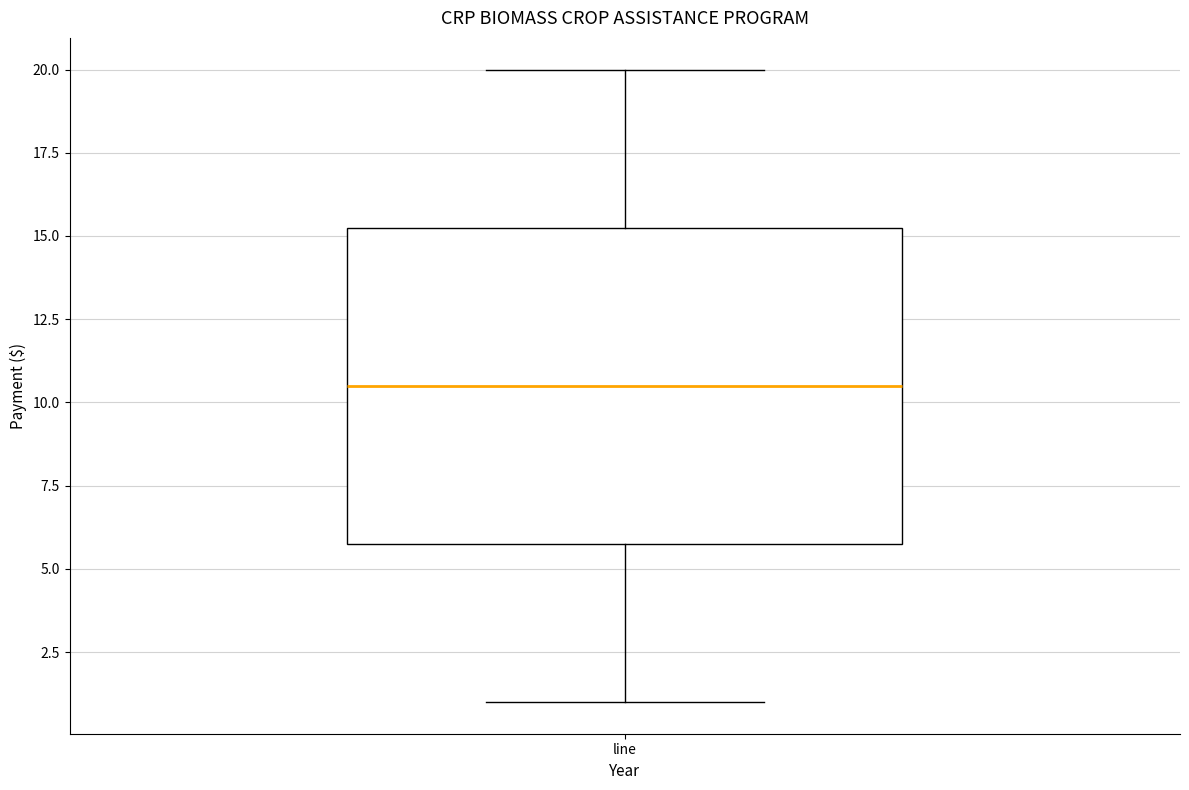

Transcribe this box plot: give where the median line is, the range the box spans, and where the two whiskers end, as read against the y-axis. The values are not printed on the chart, so give them approximately, as read against the axis.

median 10.5, box 6.0 to 15.5, whiskers 1.0 to 20.0